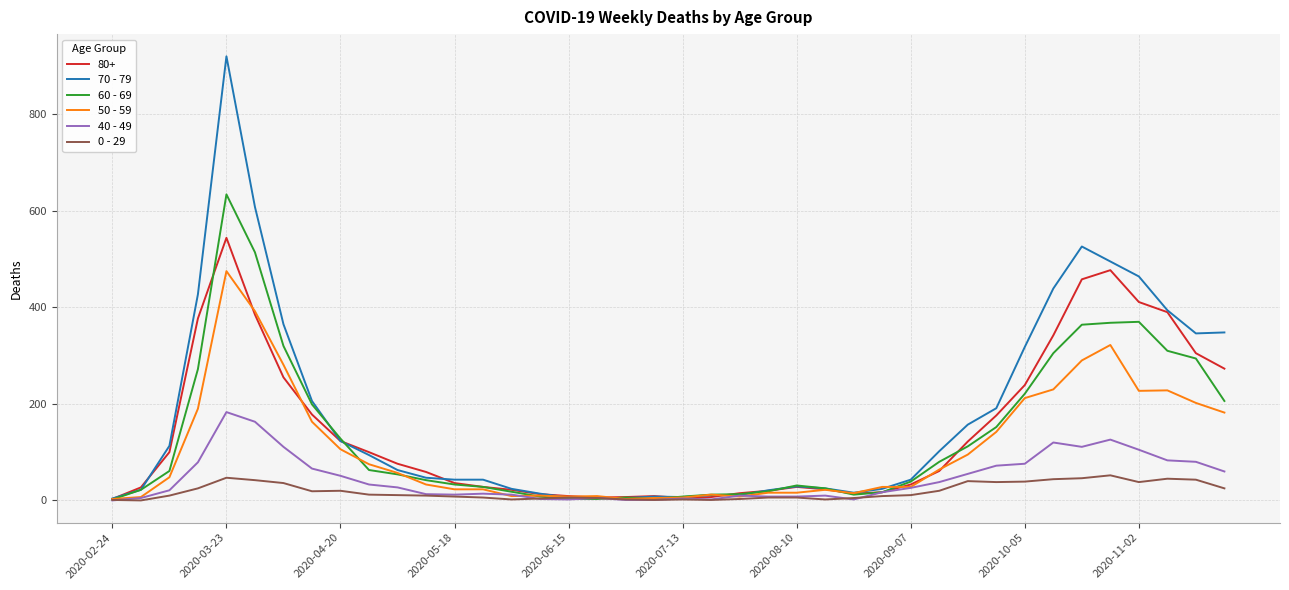

Rank the series by their maximum value, from lowest to highest.

0 - 29, 40 - 49, 50 - 59, 80+, 60 - 69, 70 - 79